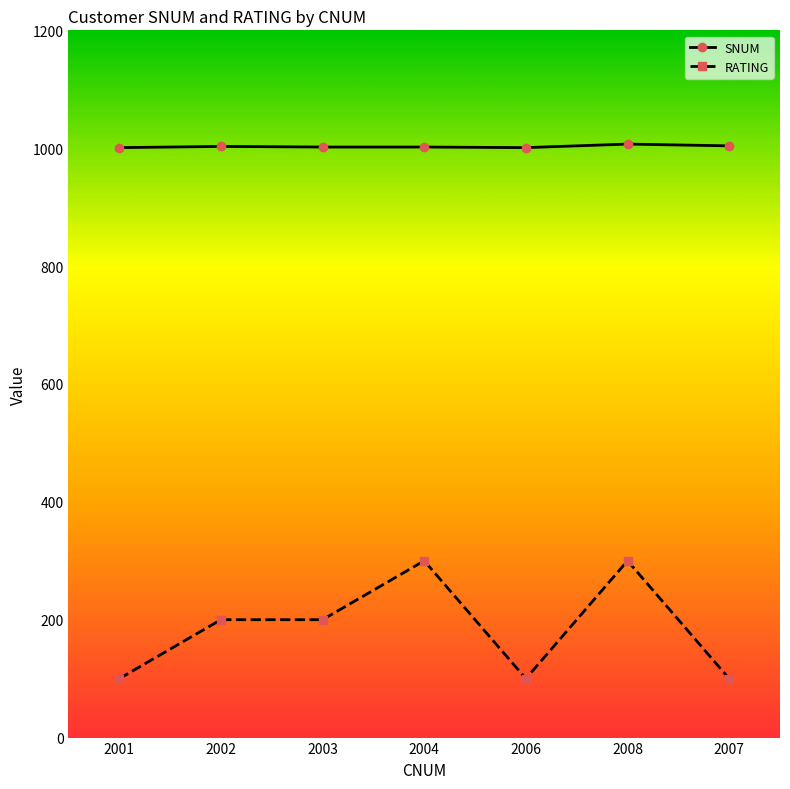

List the series in order of their peak value, lowest first.

RATING, SNUM